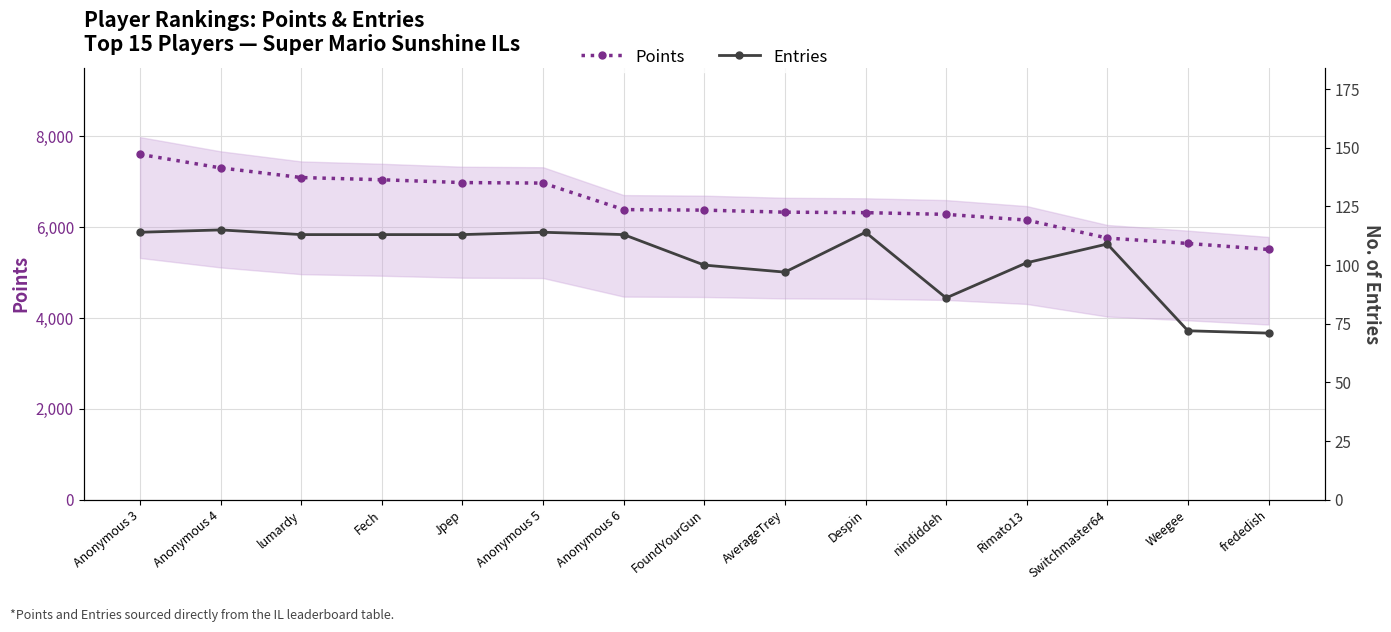

The value of Points at Fech is 7046. True or false?

True